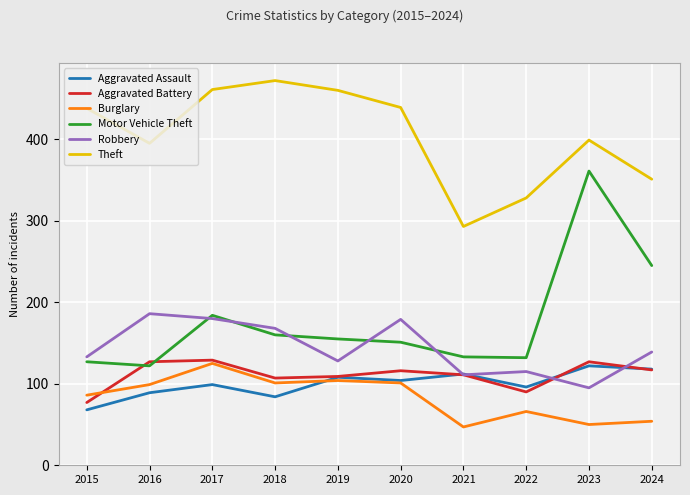

In Theft, how many points are lower than both neighbors (excluding endpoints)?

2